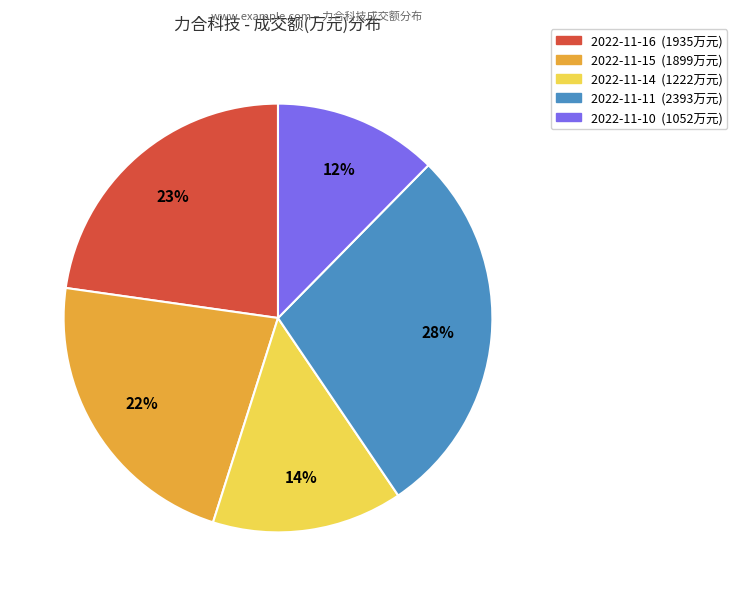

Between 2022-11-14 and 2022-11-11, which is larger?

2022-11-11